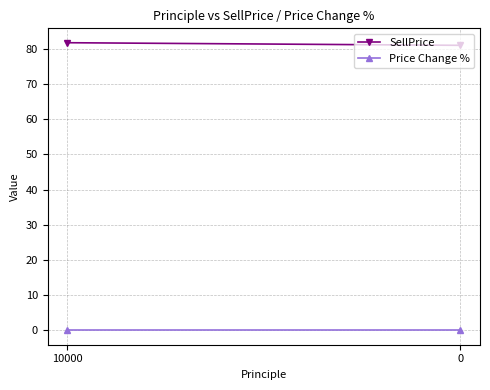

Between 0 and 10000, which is larger?

10000